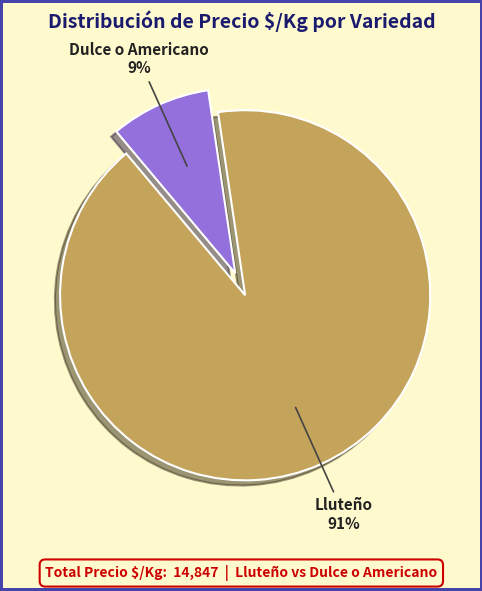

To the nearest percent, what portion does Dulce o Americano represent?

9%